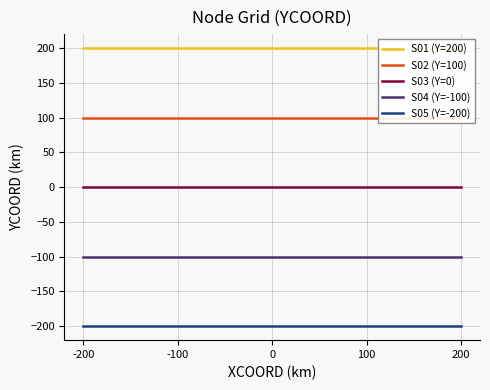

Does the chart have visible grid lines?

Yes